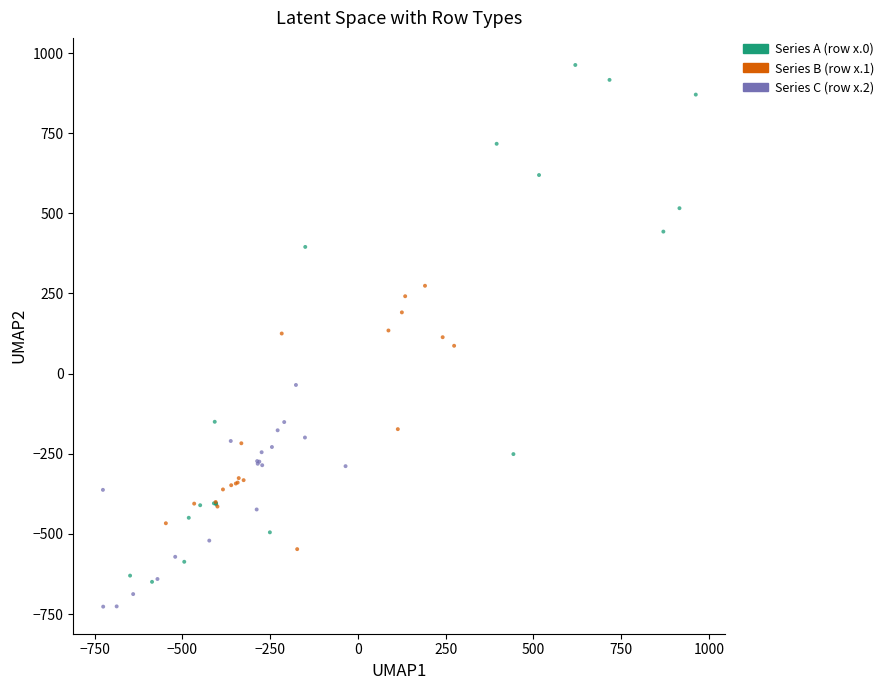

Which series has the largest Y range (max minus min)?

Series A (row x.0)